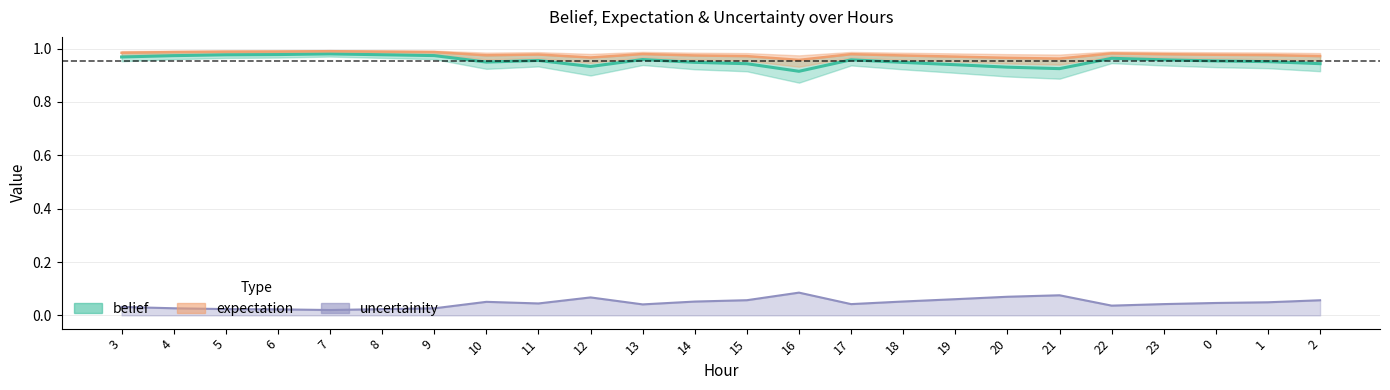

At which label does expectation reach its peak?

7